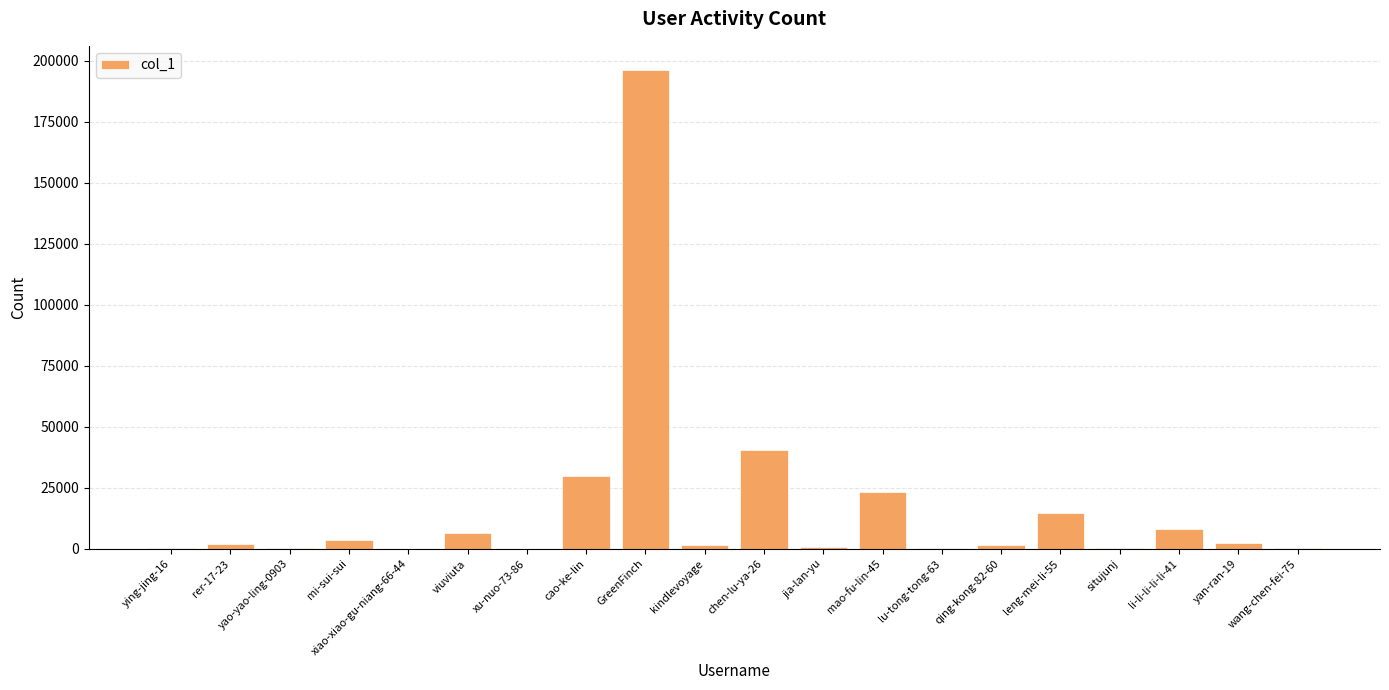

What is the change in value from viuviuta to chen-lu-ya-26?

+34104